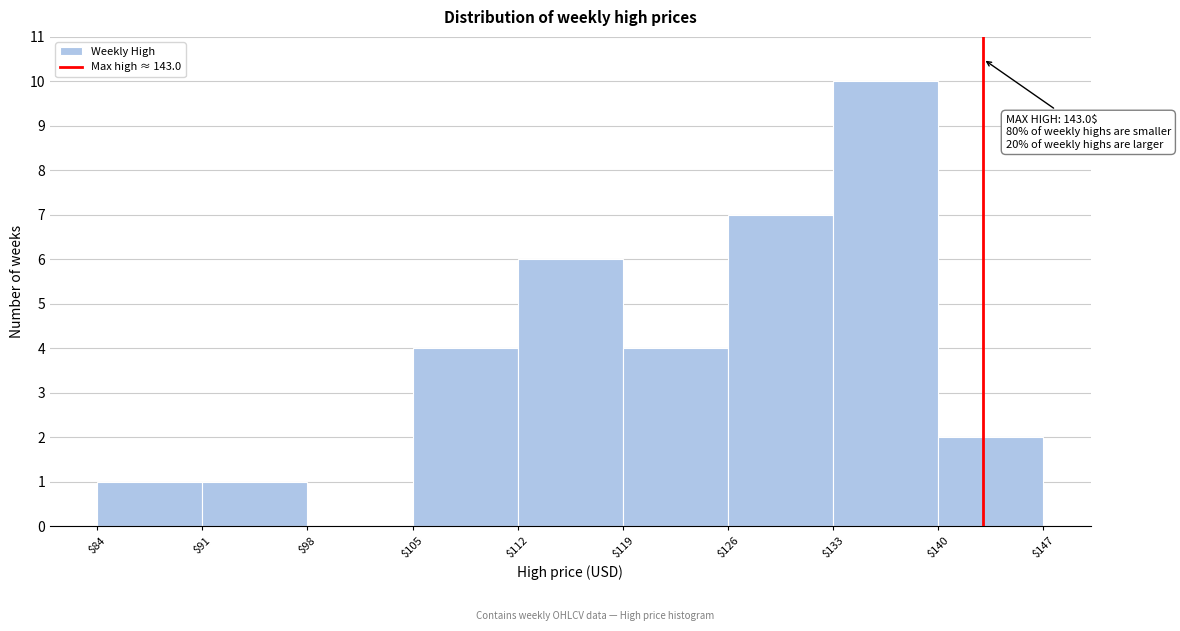

Which range on the x-axis has the tallest bar?

$133 to $140